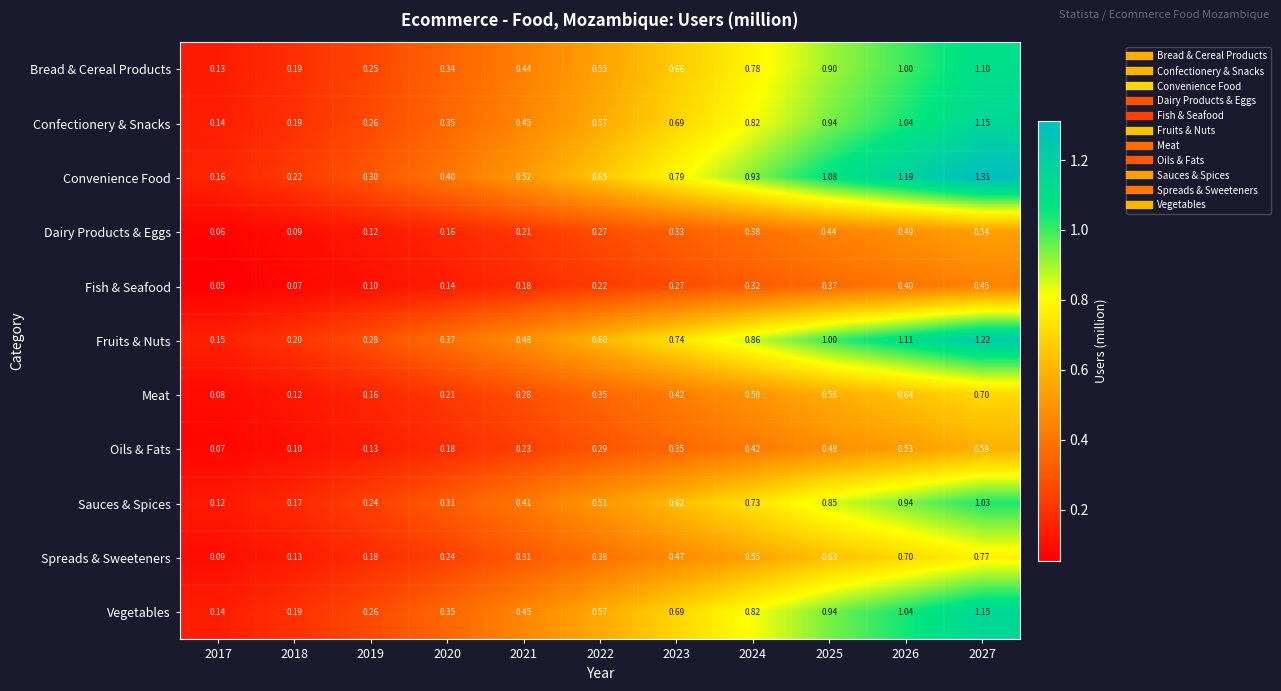

Which series has the largest total across all categories?

Convenience Food